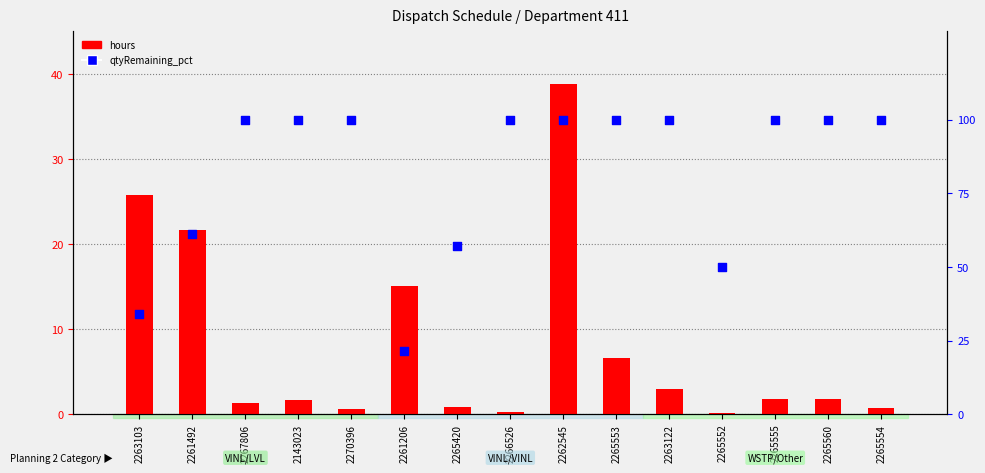

Which series has the widest spread of Y values?

qtyRemaining_pct